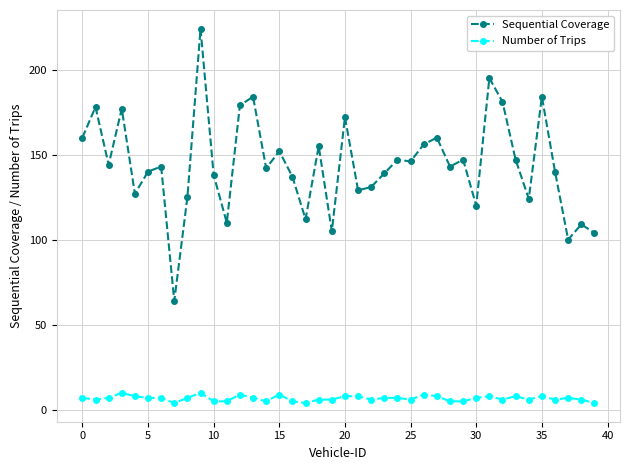

List the series in order of their peak value, highest first.

Sequential Coverage, Number of Trips